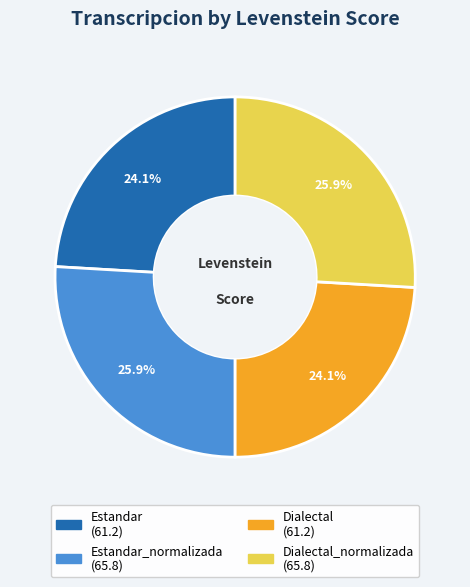

To the nearest percent, what is the average slice percentage?

25%